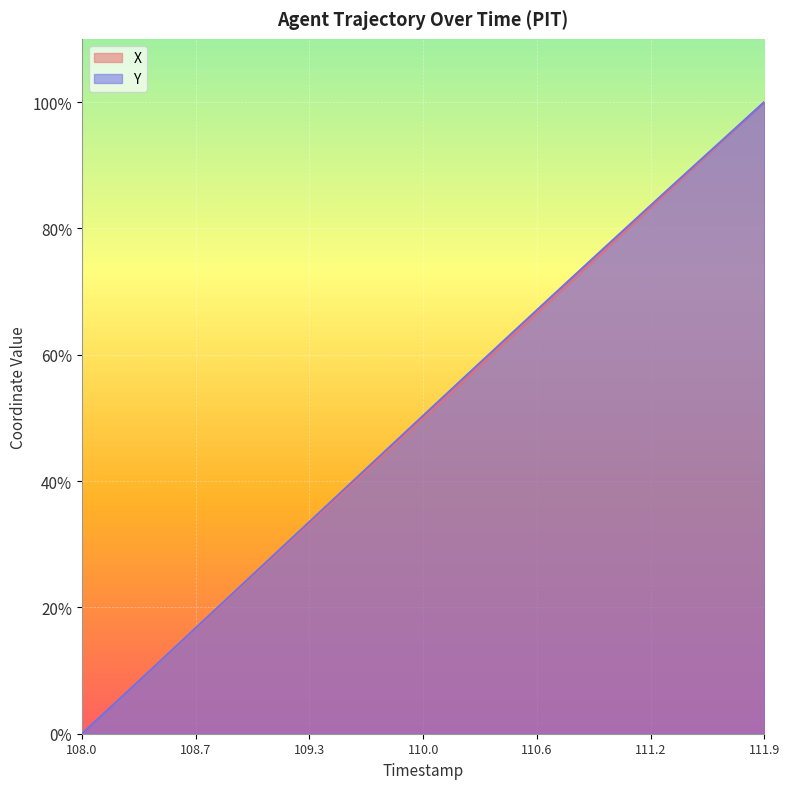

Reading right to left, list all the values displayed in this chart.

X: 100.0	97.4	94.9	92.3	89.7	87.1	84.6	82.0	79.4	76.9	74.3	71.7	69.2	66.6	64.0	61.5	58.9	56.3	53.8	51.2	48.6	46.1	43.5	41.0	38.4	35.8	33.3	30.7	28.1	25.6	23.0	20.4	17.9	15.3	12.8	10.2	7.6	5.1	2.5	0.0
Y: 100.0	97.5	95.0	92.5	89.9	87.4	84.9	82.4	79.8	77.3	74.7	72.2	69.6	67.1	64.5	61.9	59.4	56.8	54.2	51.6	49.1	46.5	43.9	41.3	38.7	36.1	33.5	30.9	28.4	25.8	23.2	20.6	18.0	15.4	12.8	10.3	7.7	5.1	2.6	0.0